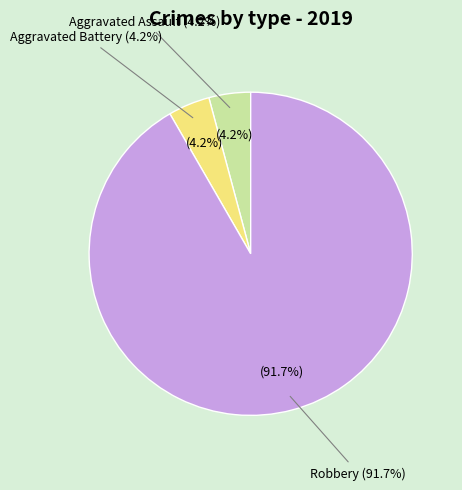

What is the ratio of the value at Robbery to the value at Aggravated Battery?

22.0